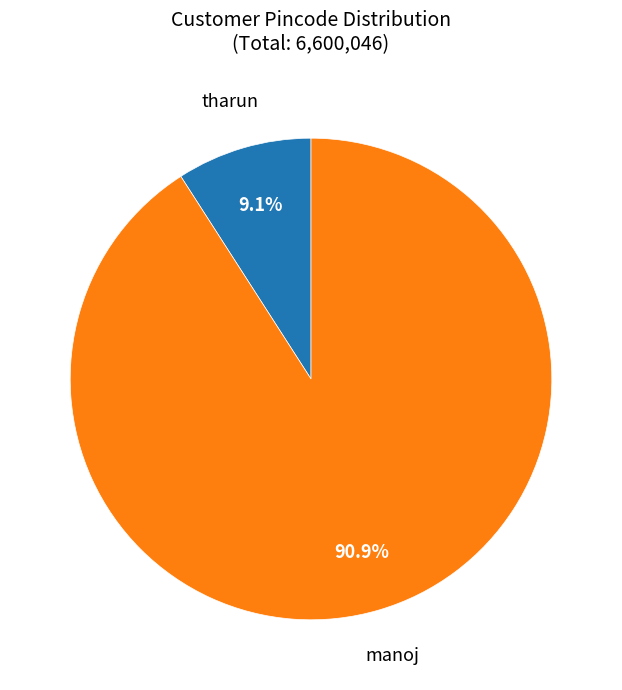

How many slices are in this pie chart?

2